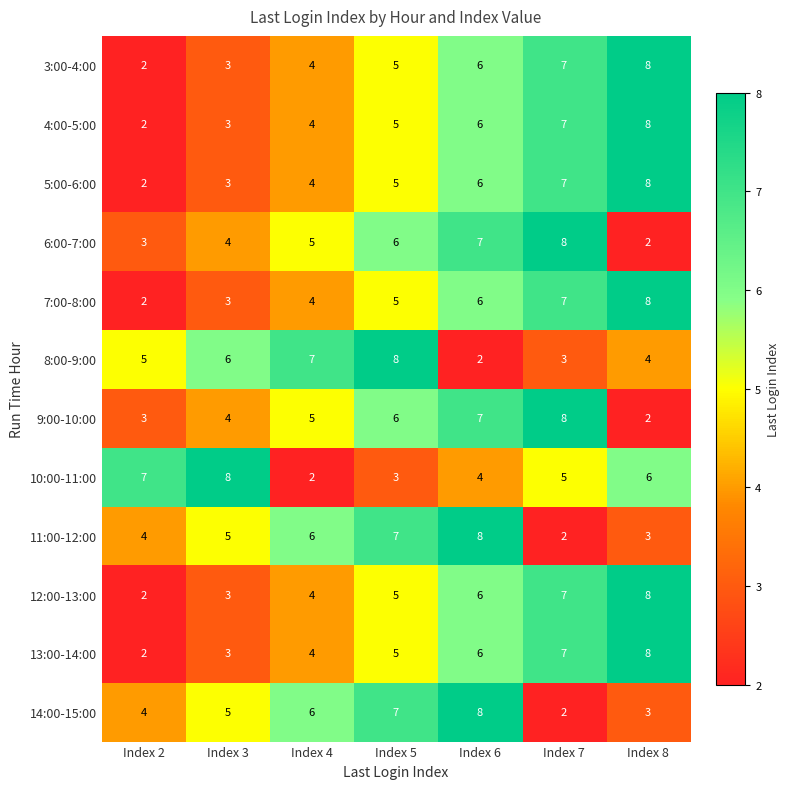

What is the total value across all series at Index 6?

72